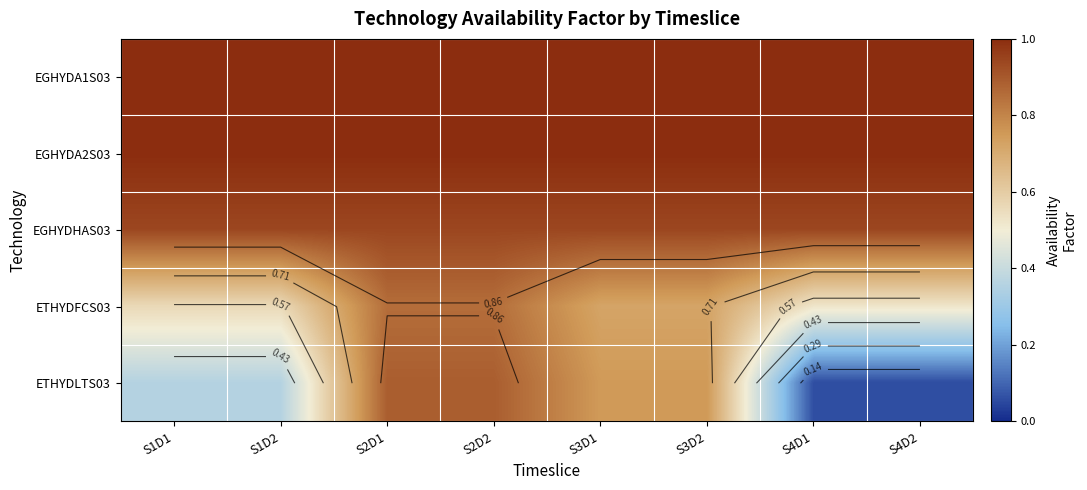

Between S2D1 and S4D1, which is larger?

S2D1